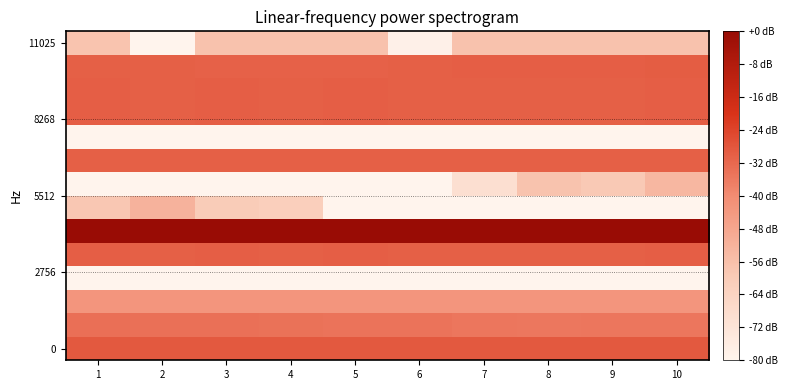

At which category is the sum across all series the highest?

10